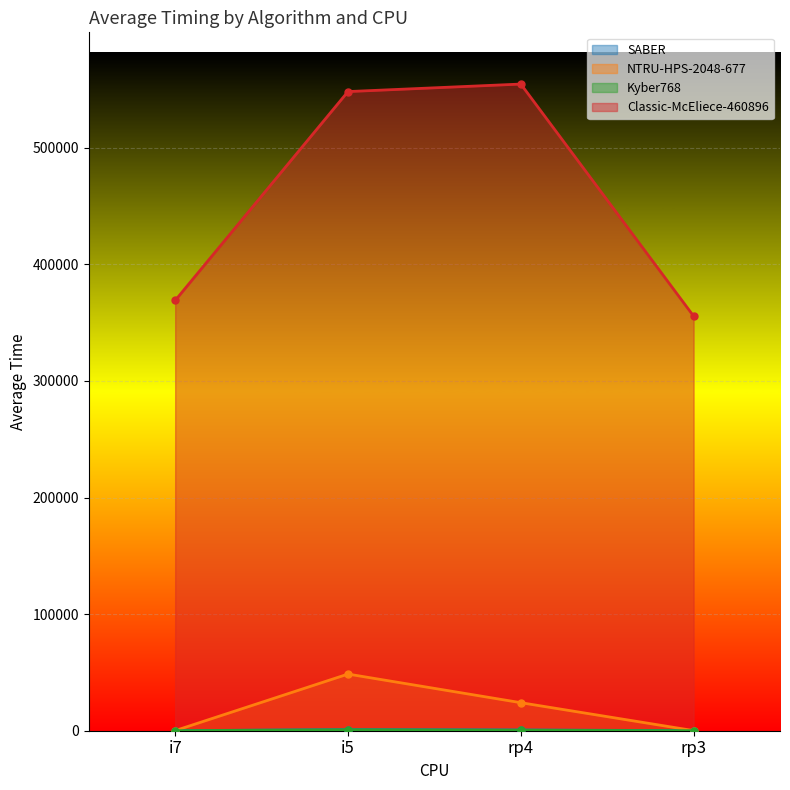

What is the label of the 4th point from the right?

i7